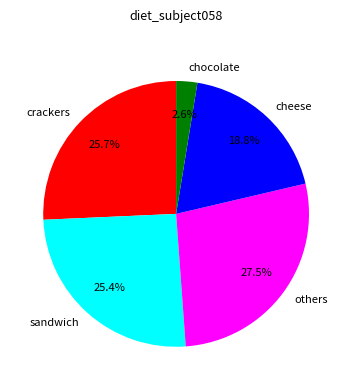

Between others and crackers, which is larger?

others